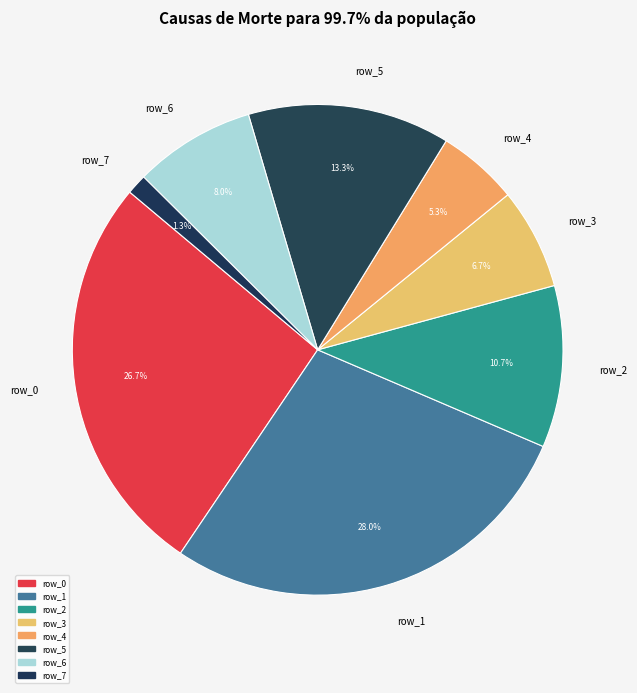

What is the smallest slice in the pie chart?

row_7